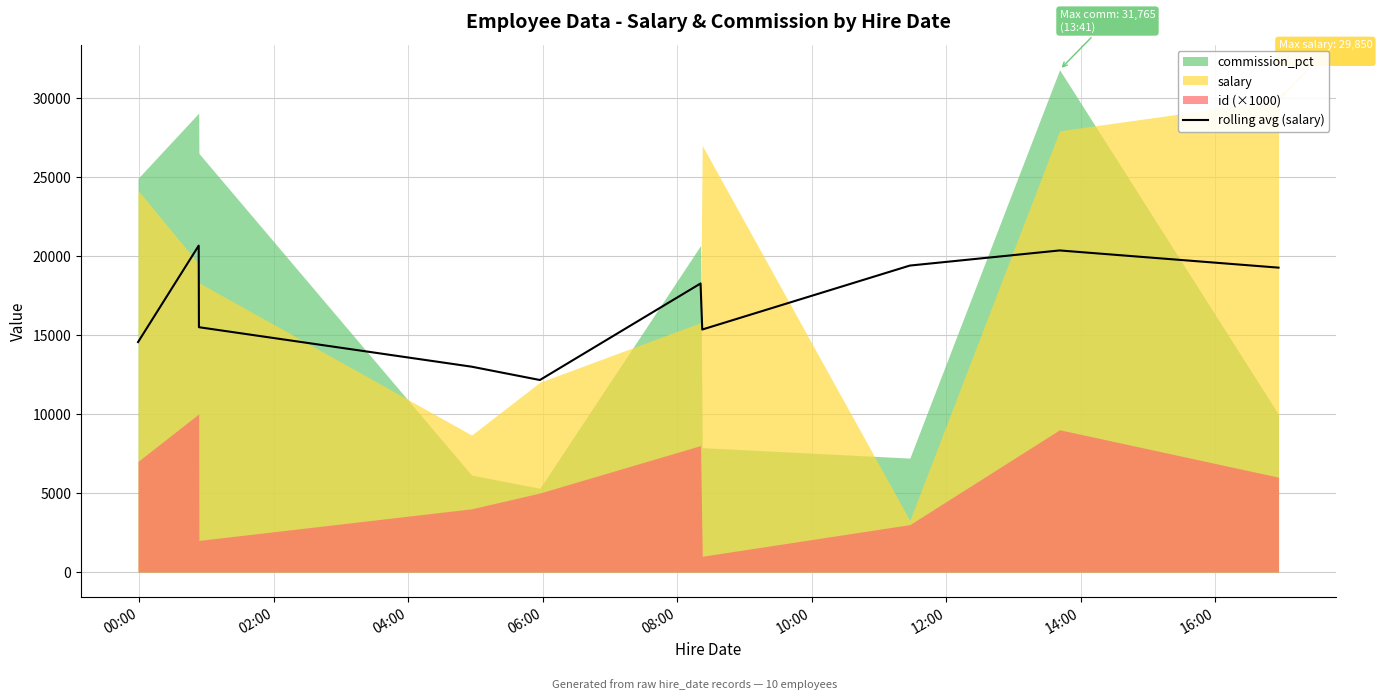

What is the minimum value for rolling avg (salary)?

12145.3